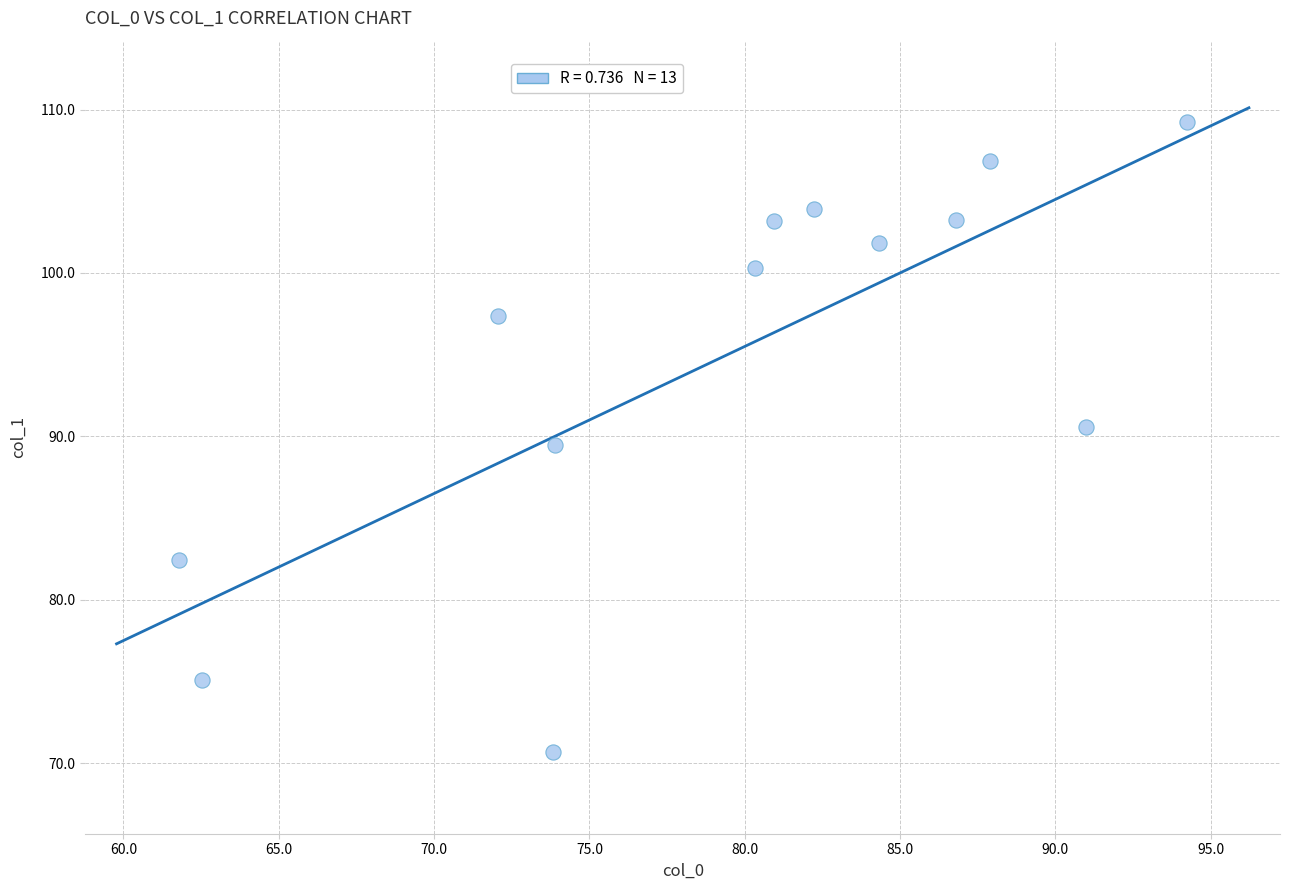

What Y value in the scatter plot is closest to 89?

89.5